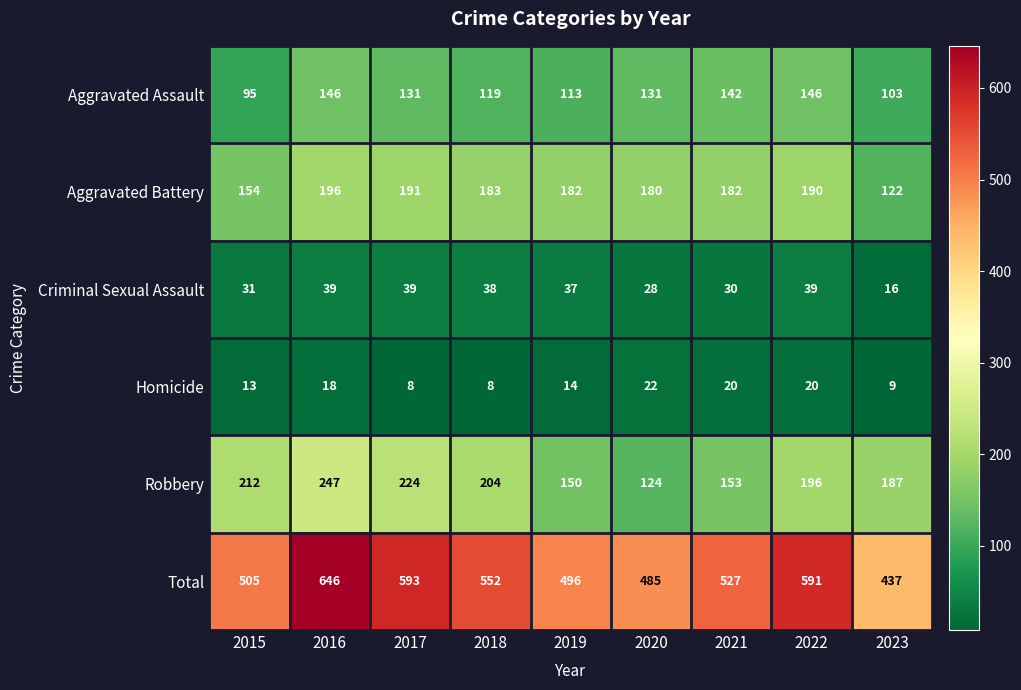

What is the difference between the maximum and minimum values in the Aggravated Assault series?

51